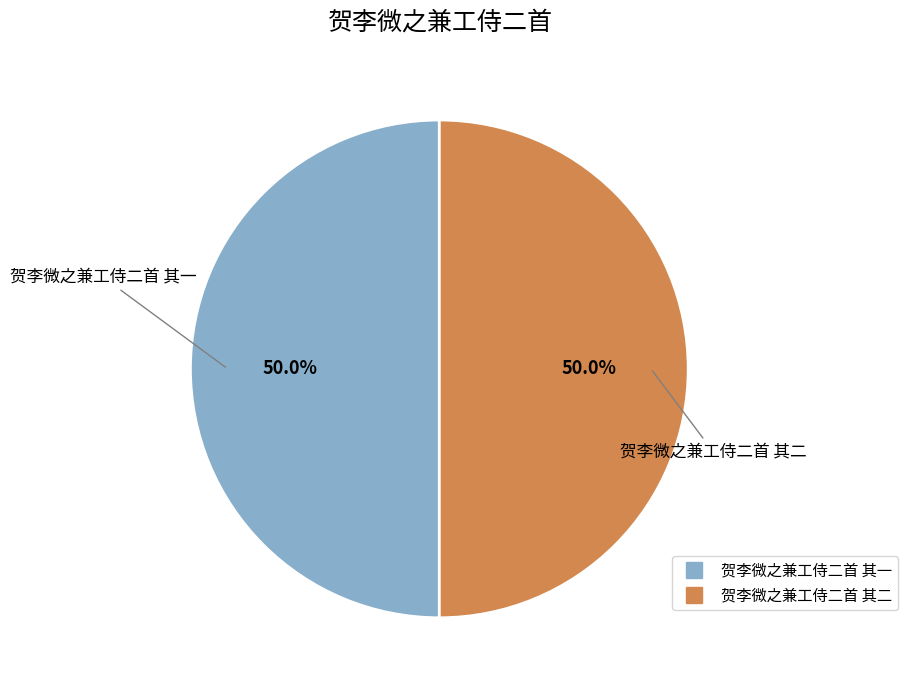

What percentage do 贺李微之兼工侍二首 其二 and 贺李微之兼工侍二首 其一 together represent?

100.0%